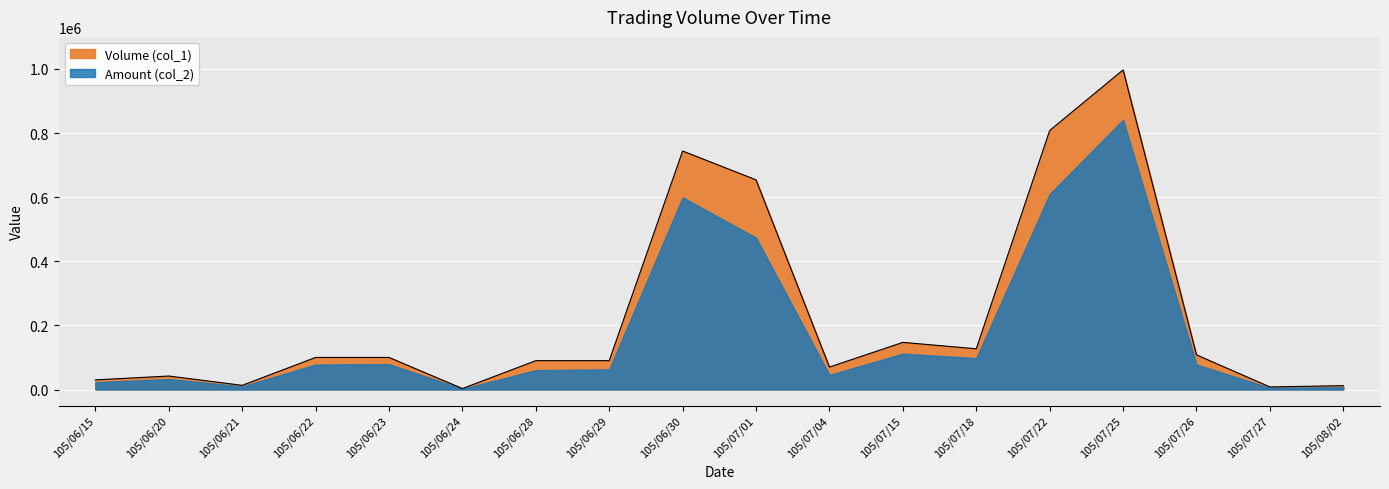

Between 105/07/22 and 105/06/29, which is larger?

105/07/22